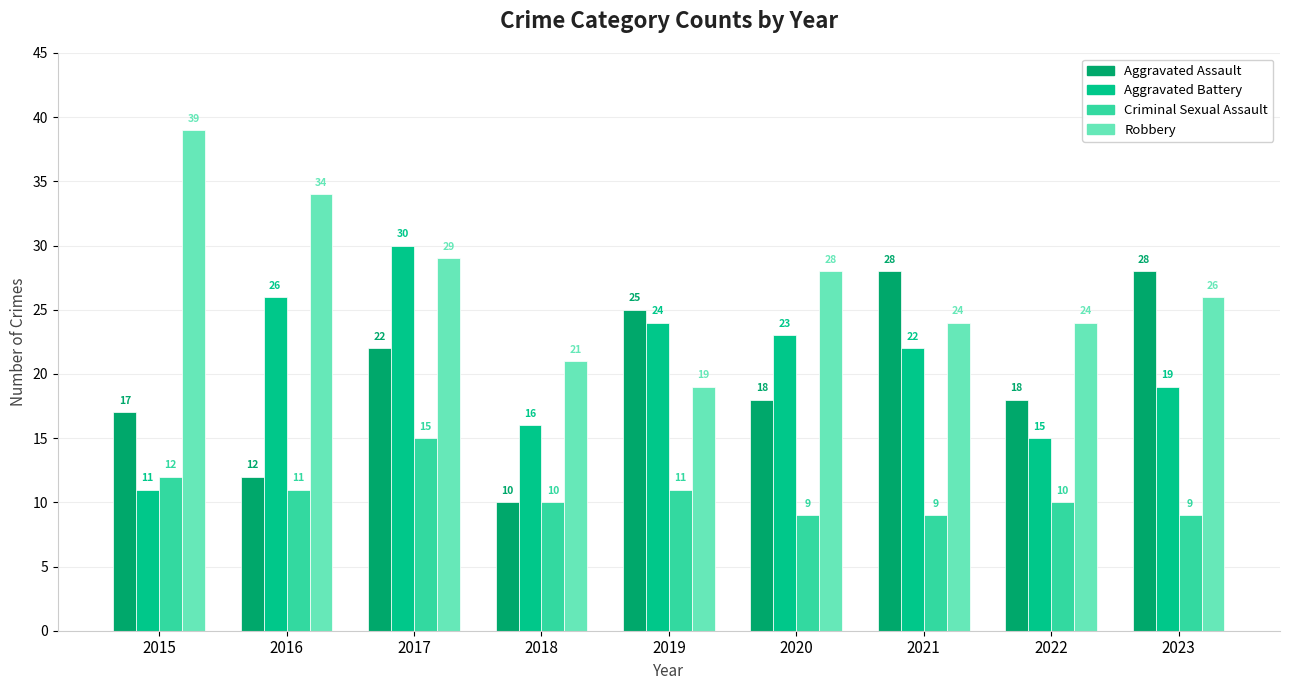

The Robbery series shows 51 at 2015. True or false?

False